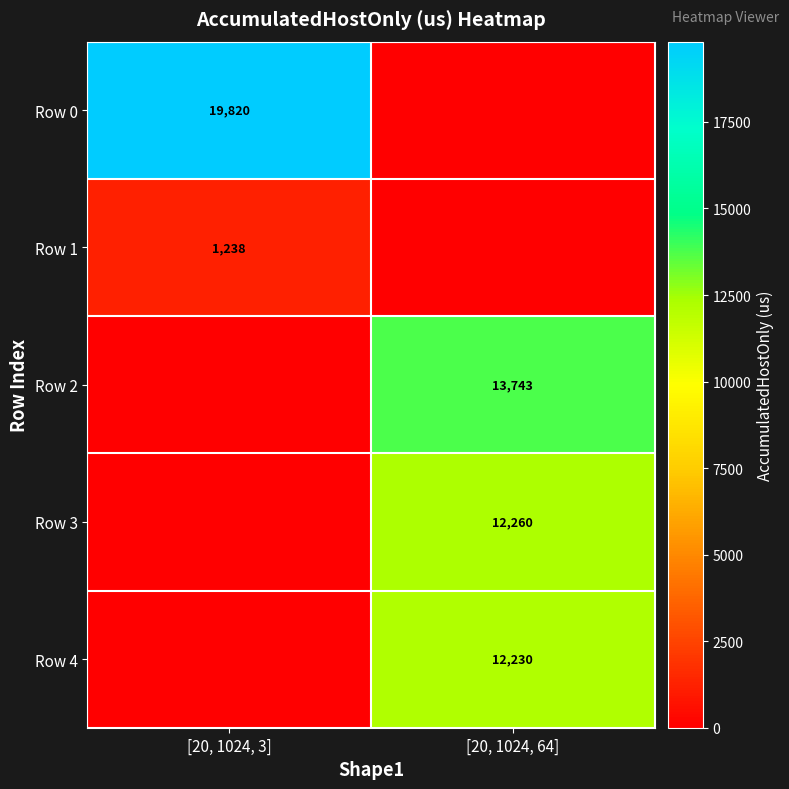

The value of Row 4 at [20, 1024, 64] is 12230. True or false?

True